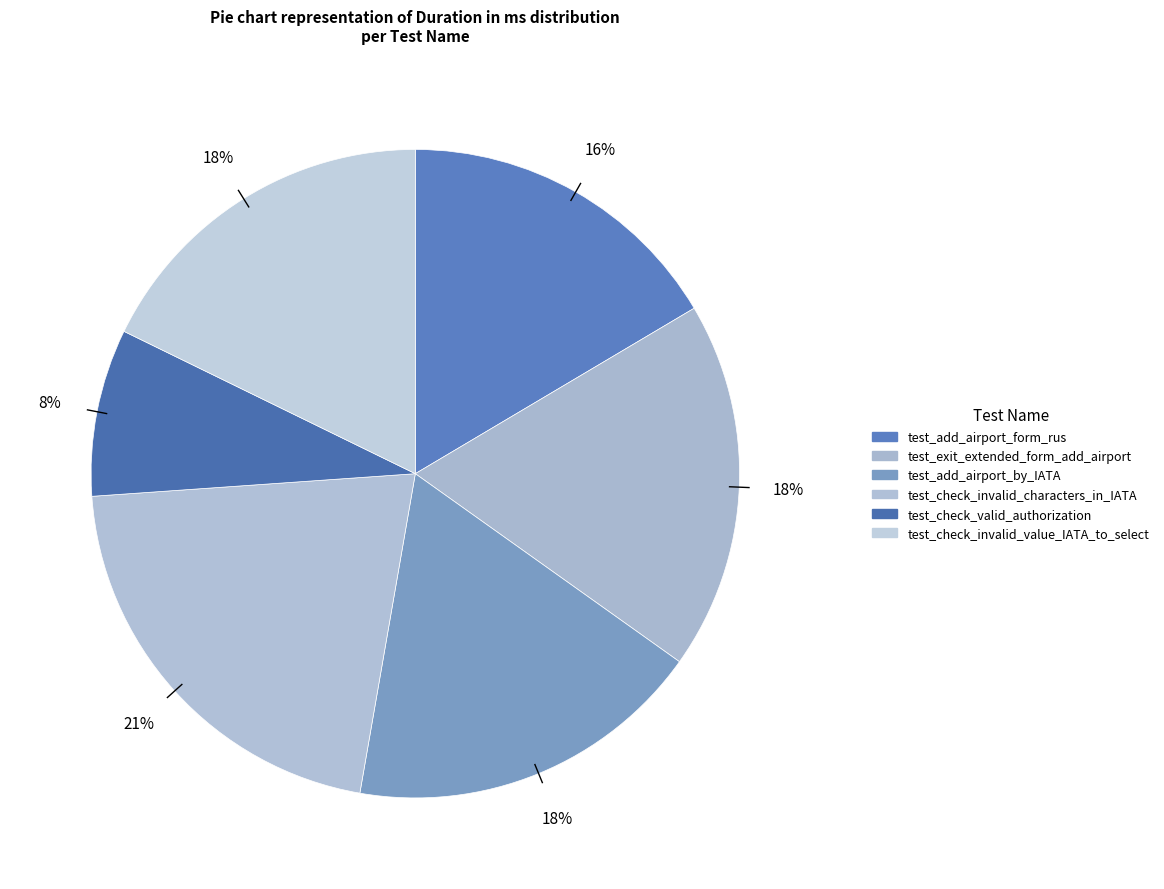

To the nearest percent, what is the difference between the largest and smallest slice percentages?

13%